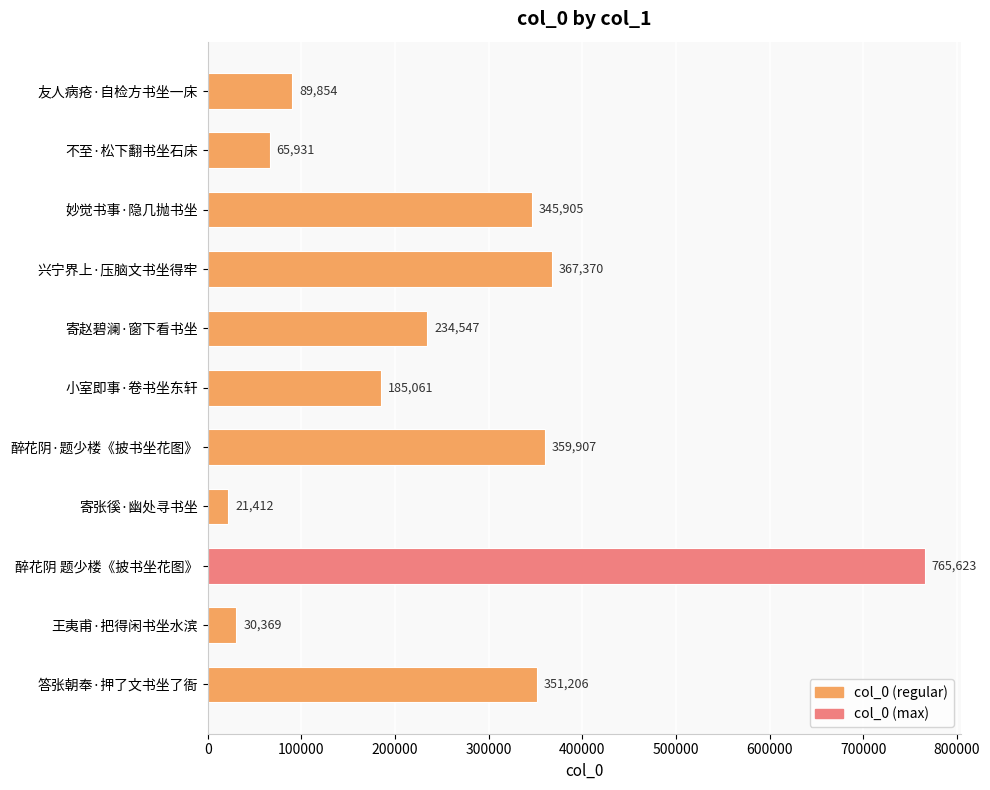

At which category does the chart reach its minimum across all series?

寄张徯·幽处寻书坐